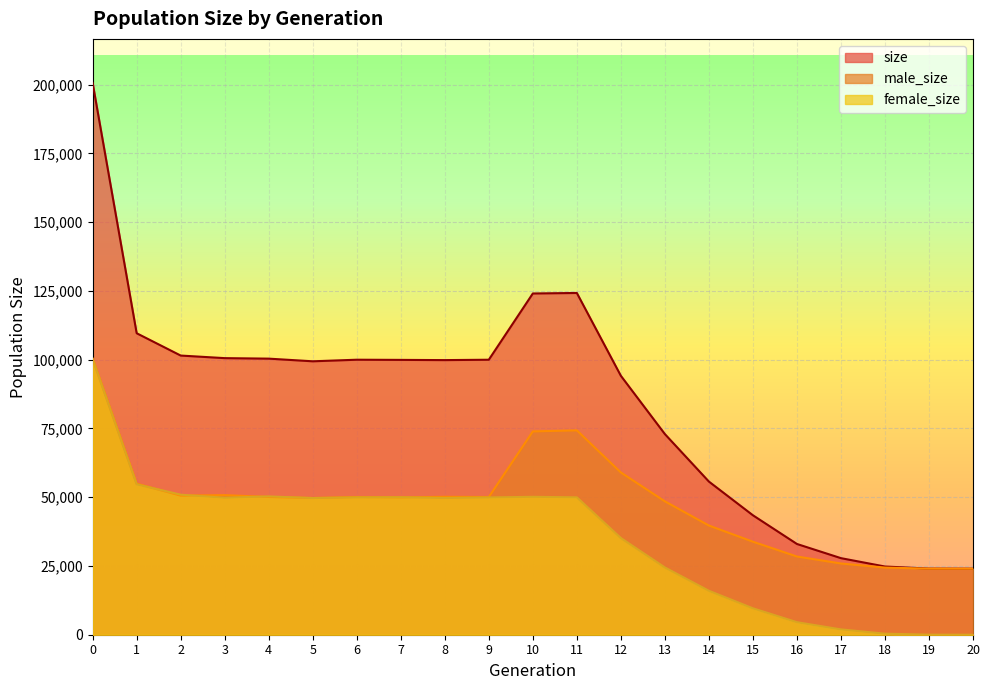

What are all the series names shown in the legend?

size, male_size, female_size